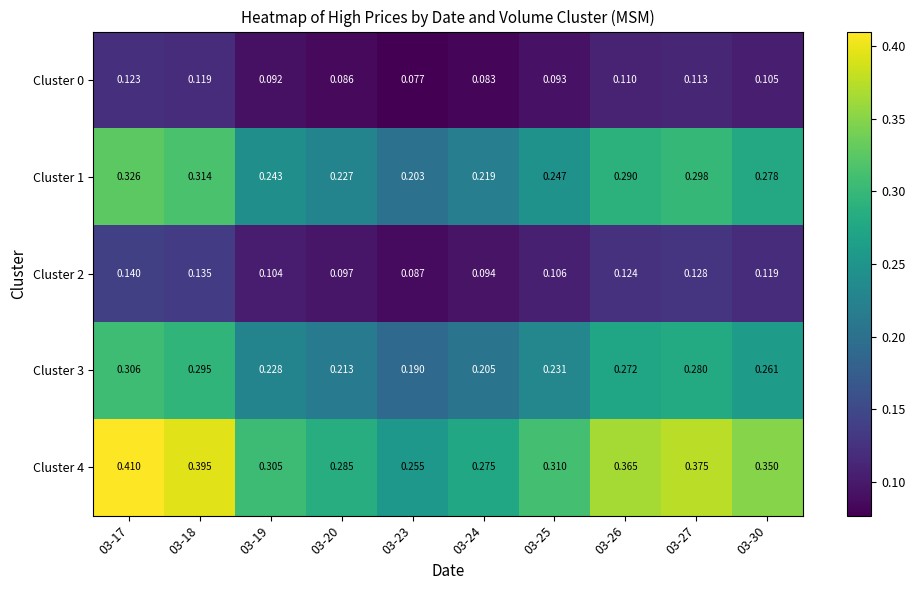

How many series are shown in this chart?

5